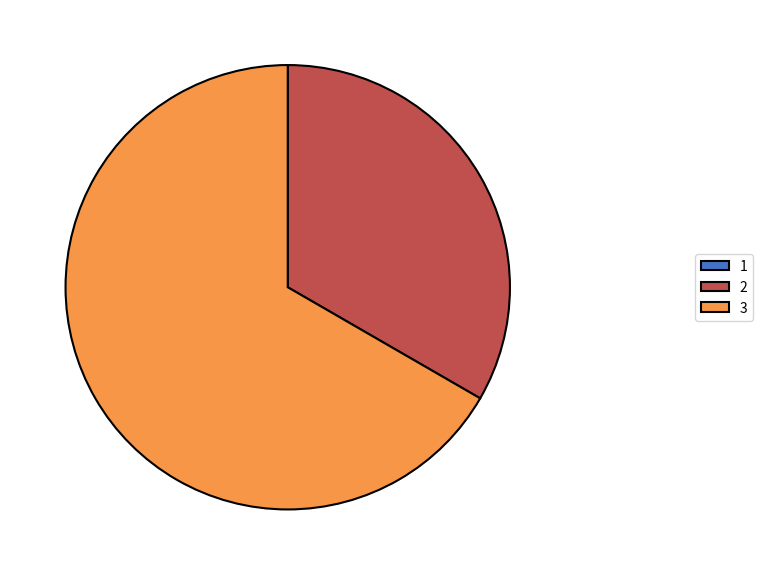

Does 3 represent more than half of the total?

Yes